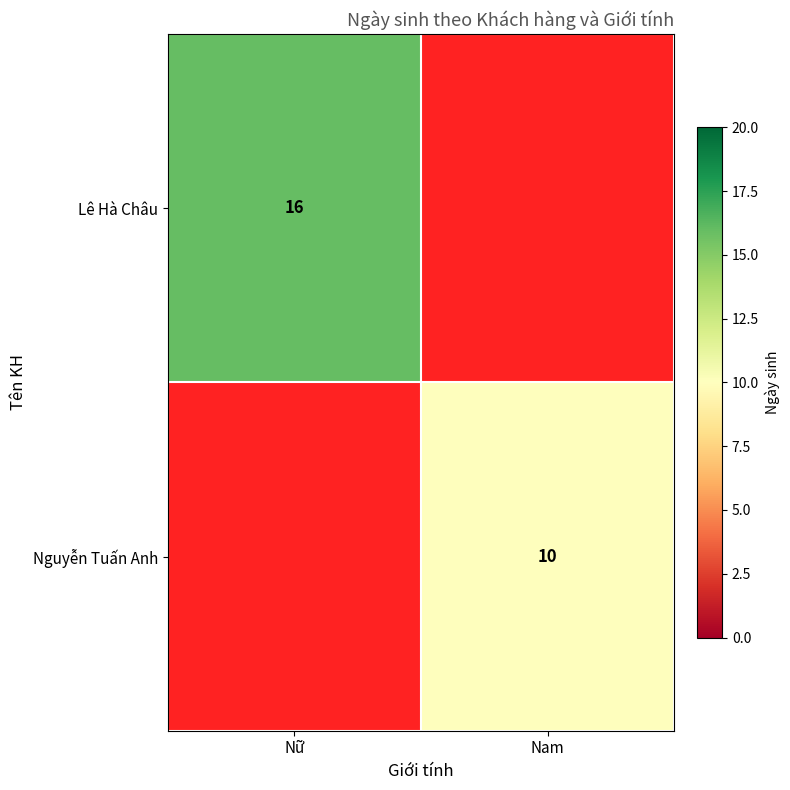

The Lê Hà Châu series shows 27.7 at Nữ. True or false?

False